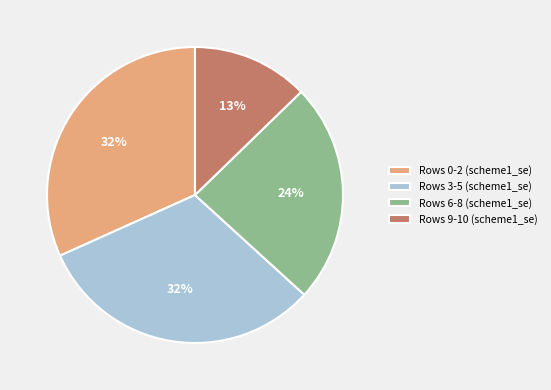

To the nearest percent, what portion does Rows 0-2 (scheme1_se) represent?

32%